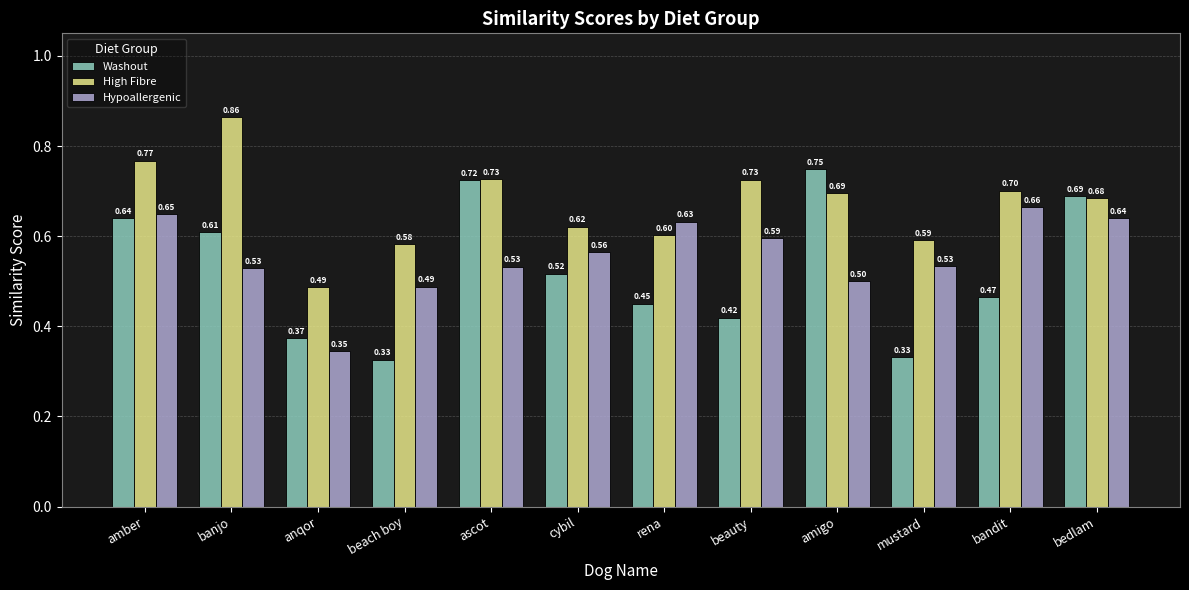

List the series in order of their peak value, lowest first.

Hypoallergenic, Washout, High Fibre